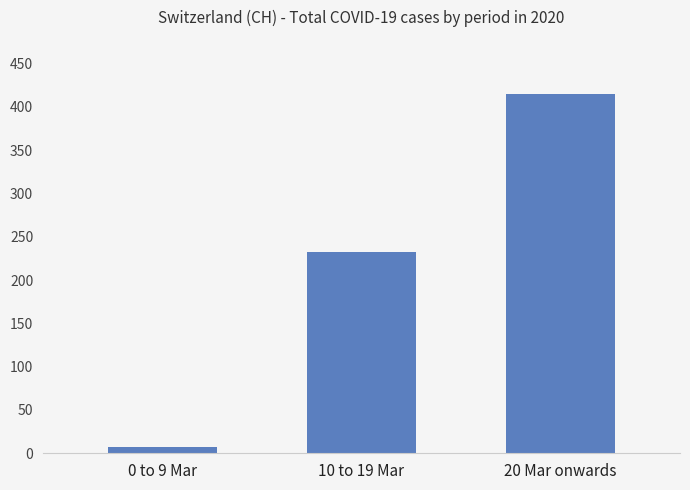

What is the ratio of the value at 10 to 19 Mar to the value at 0 to 9 Mar?

33.1